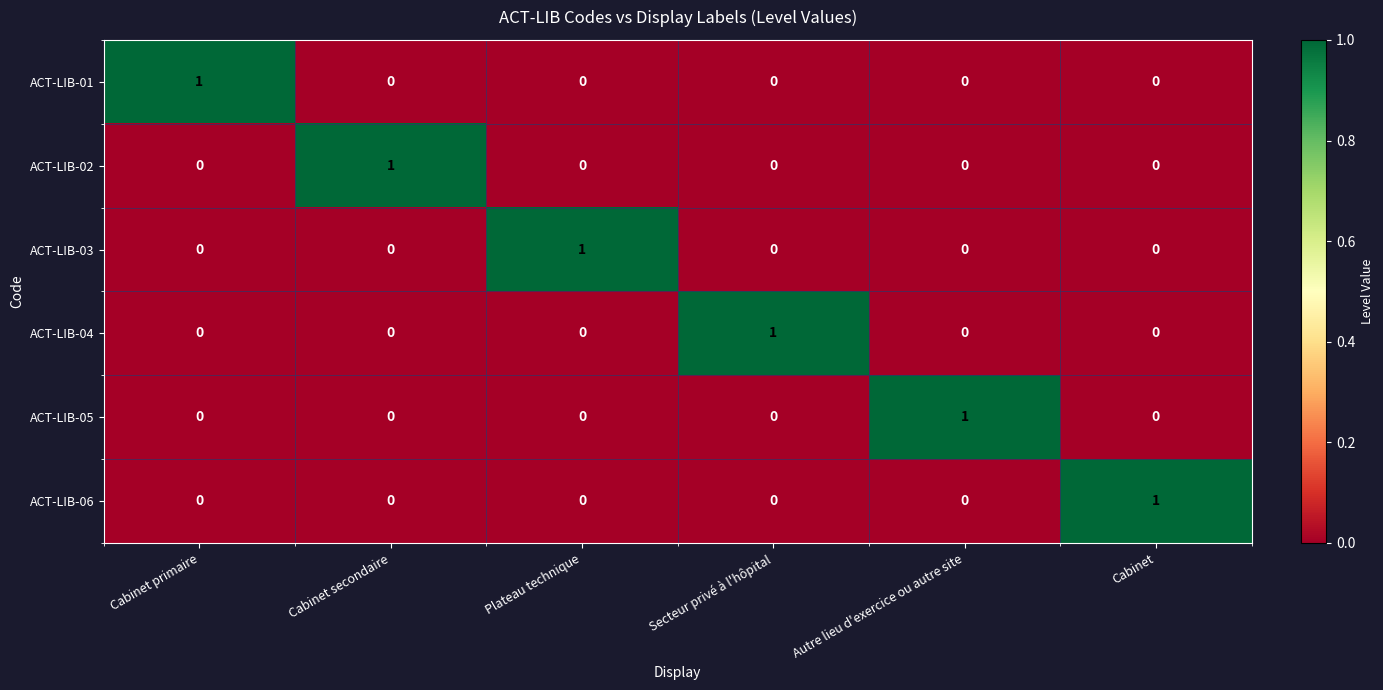

The ACT-LIB-02 series shows 0 at Plateau technique. True or false?

True